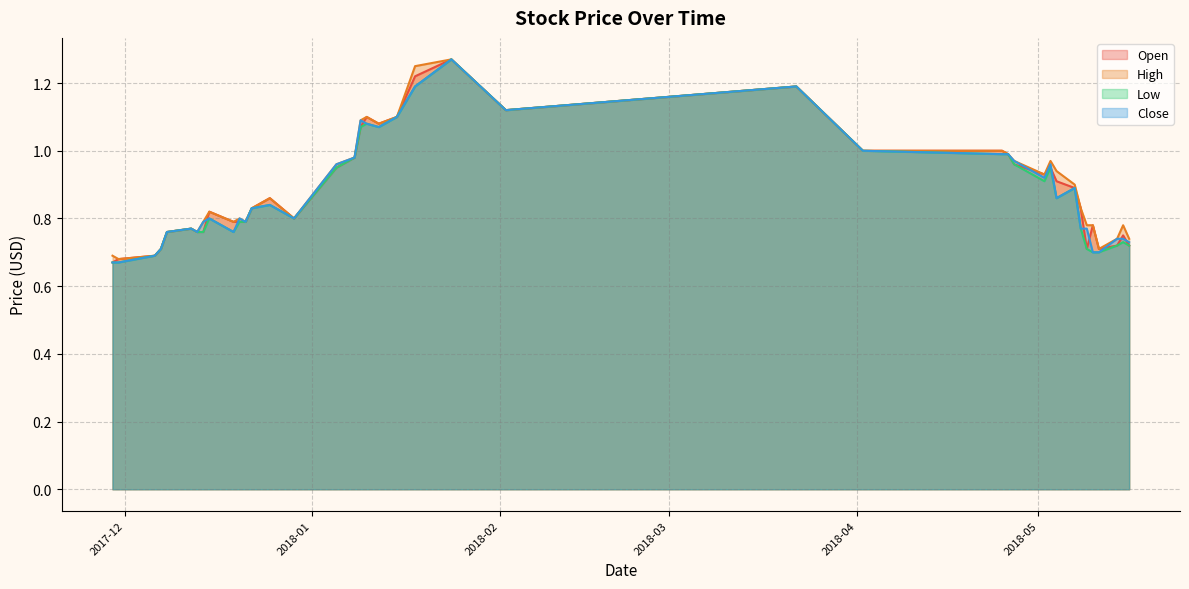

List the series in order of their peak value, highest first.

Open, High, Low, Close